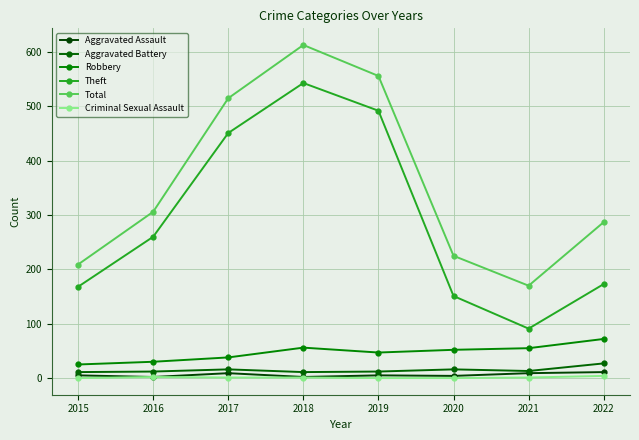

How many categories are shown in the chart?

8